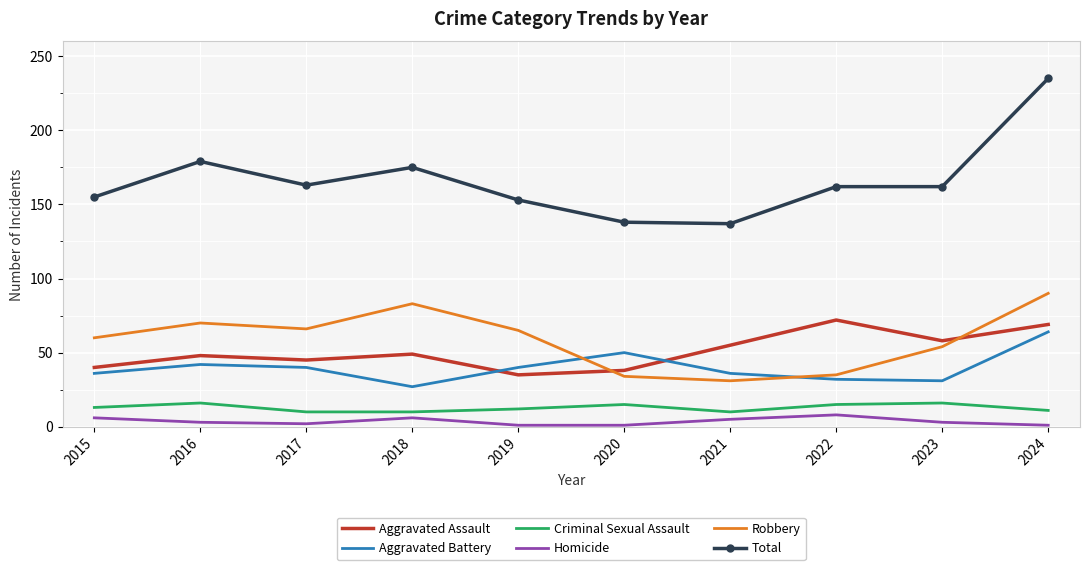

List the series in order of their peak value, highest first.

Total, Robbery, Aggravated Assault, Aggravated Battery, Criminal Sexual Assault, Homicide